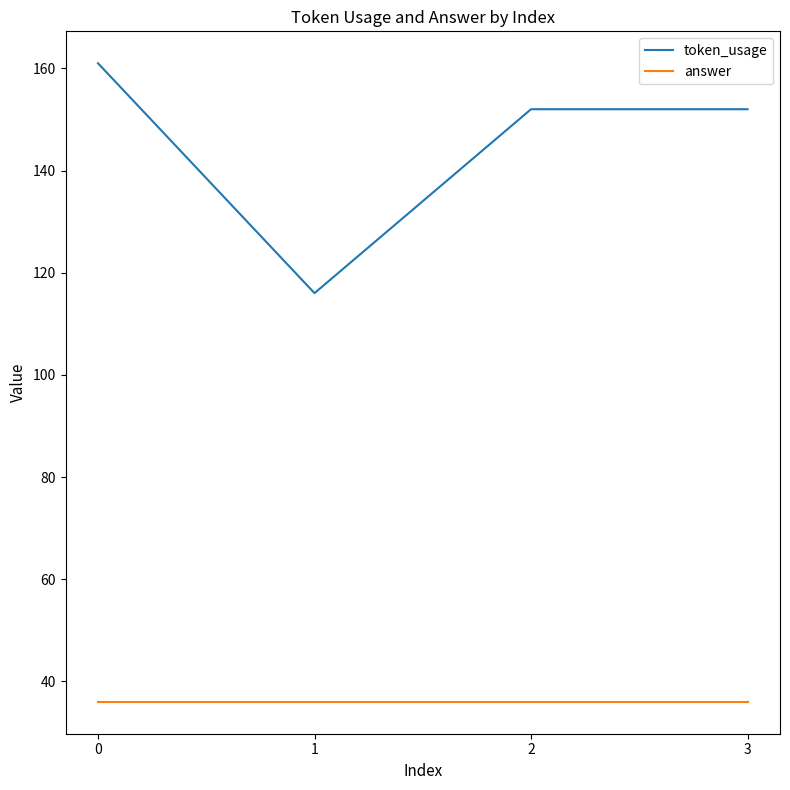

True or false: token_usage has more than 1 interior local peaks.

False